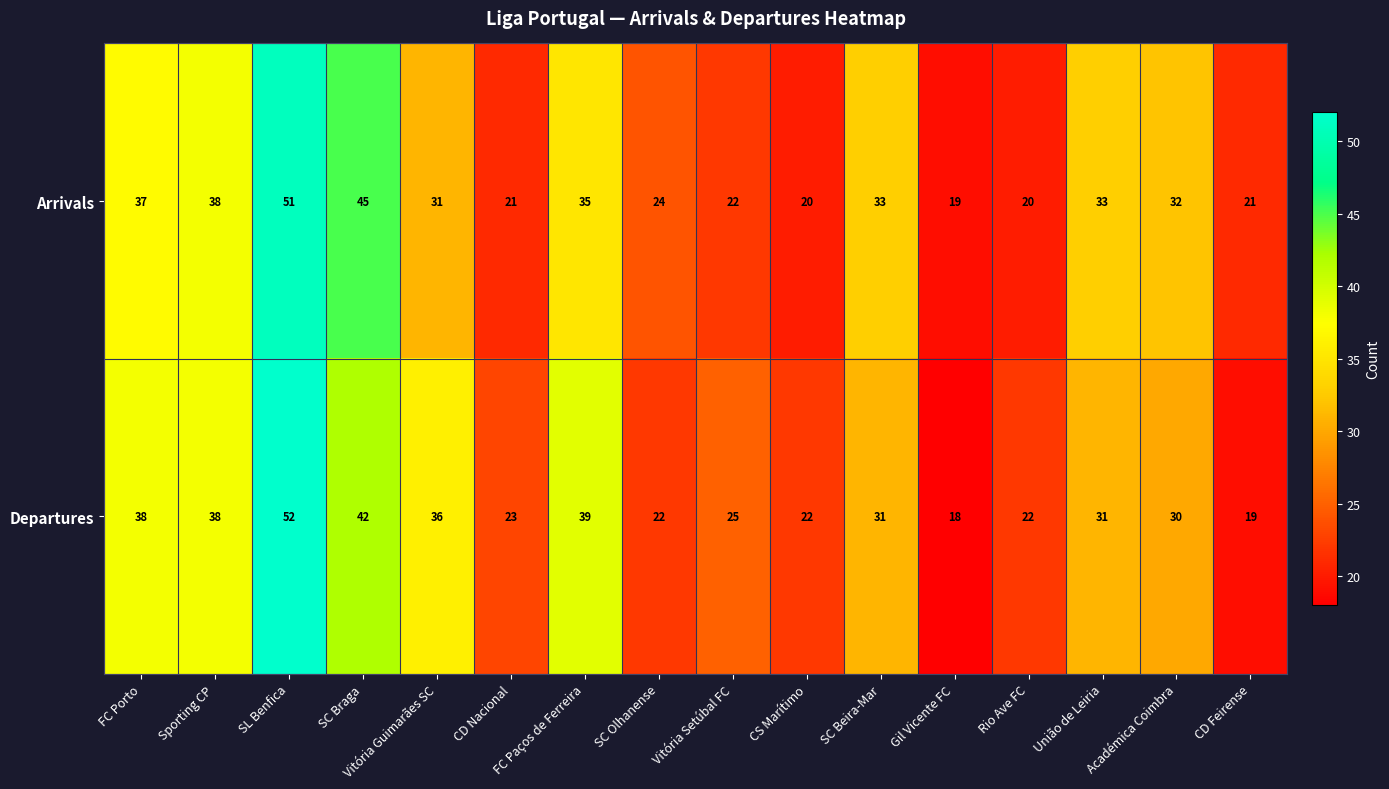

What is the difference between the maximum and minimum values in the Departures series?

34